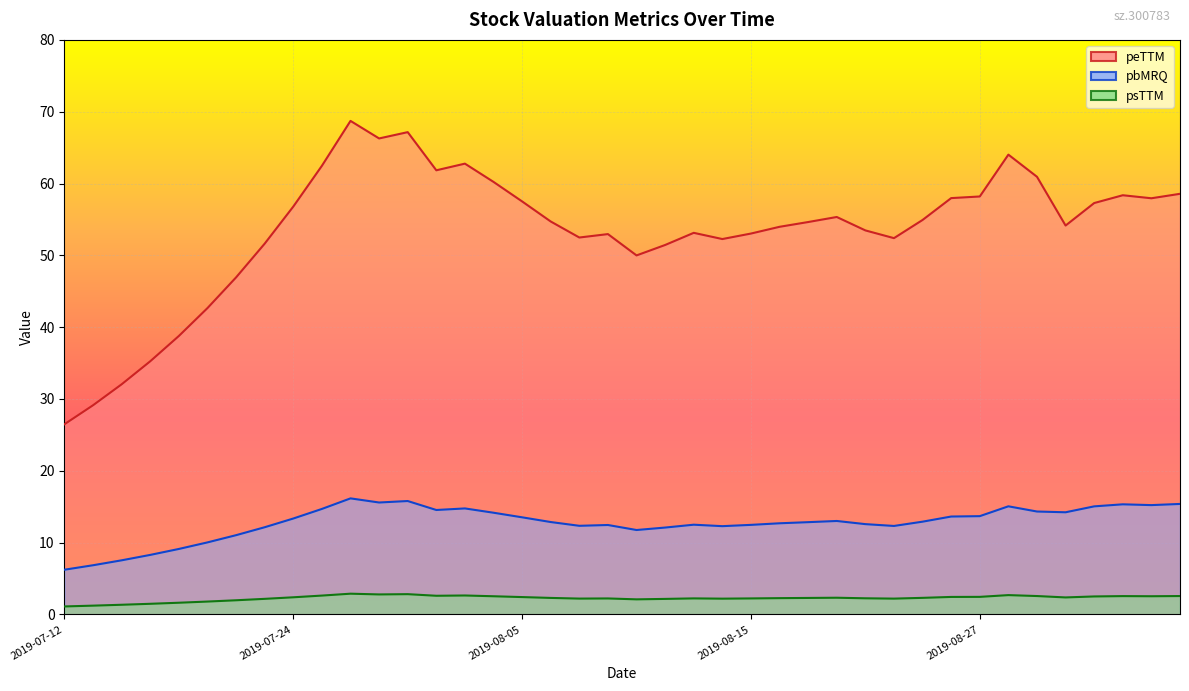

At how many categories does at least one series exceed 33?

37